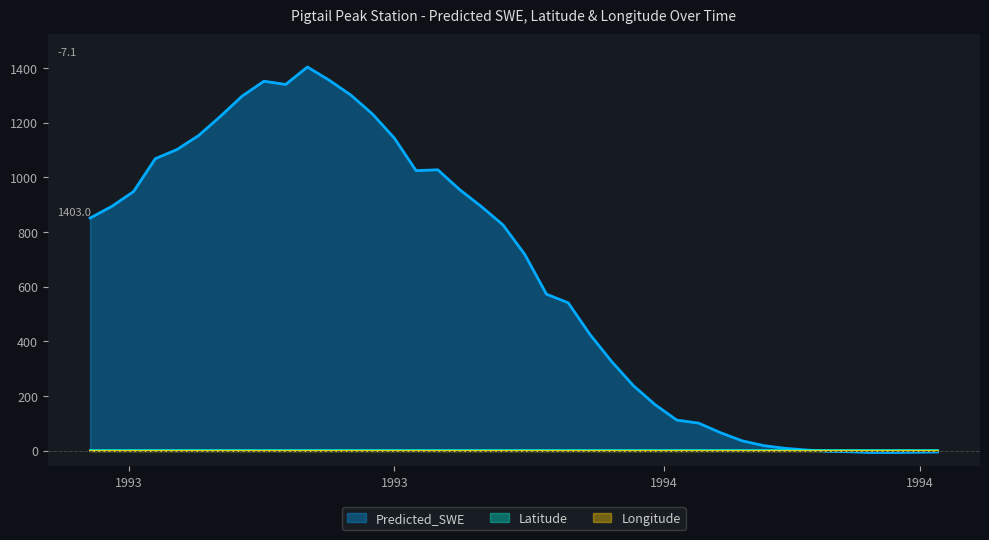

Which label corresponds to the largest value in the chart?

1993-11-11